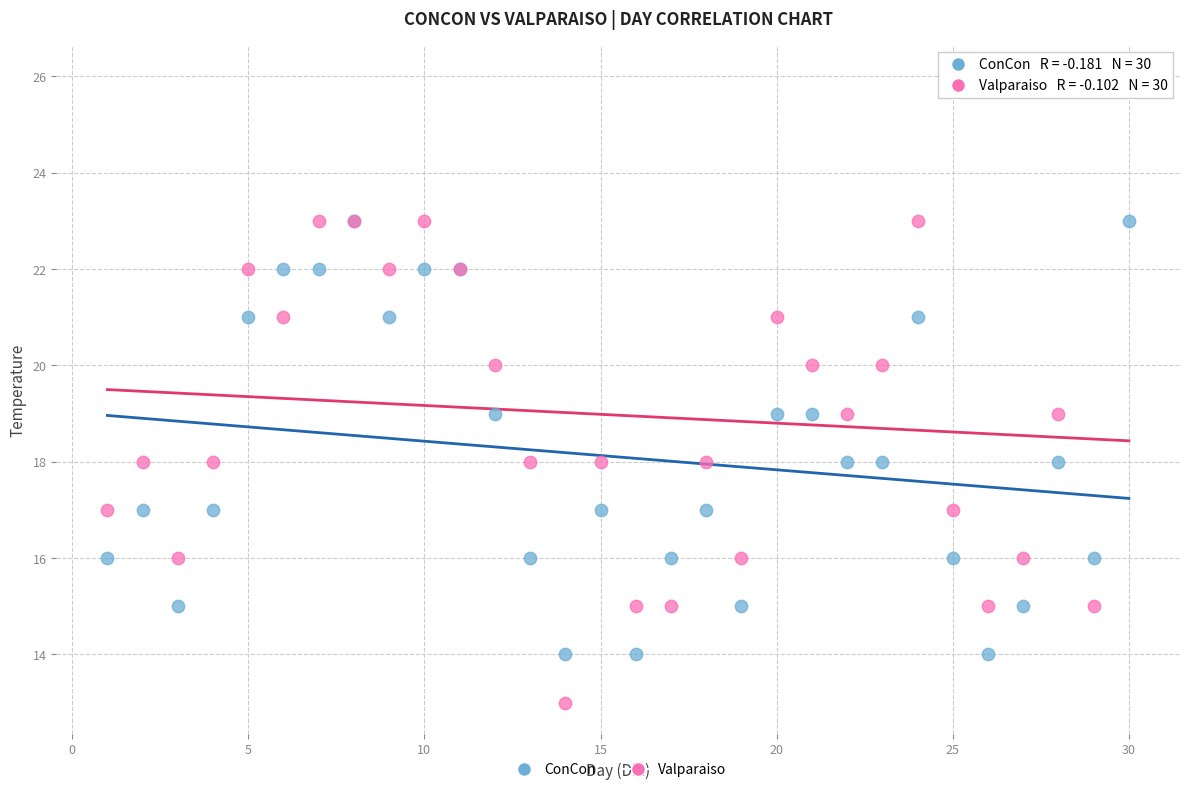

Which series has the largest Y range (max minus min)?

Valparaiso